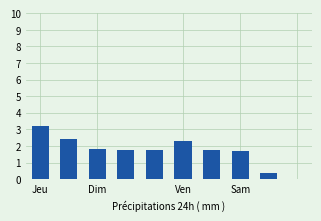

How many values exceed 1?

8